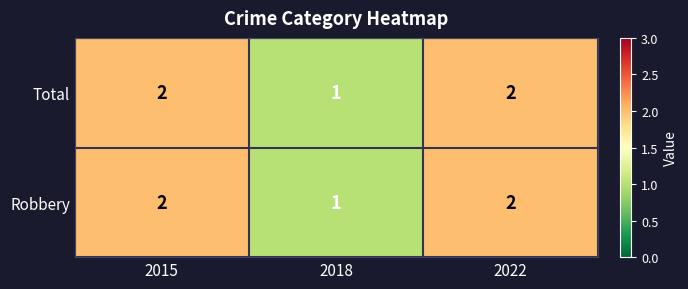

Reading right to left, transcribe all the data shown in this chart.

Total: 2022=2	2018=1	2015=2
Robbery: 2022=2	2018=1	2015=2